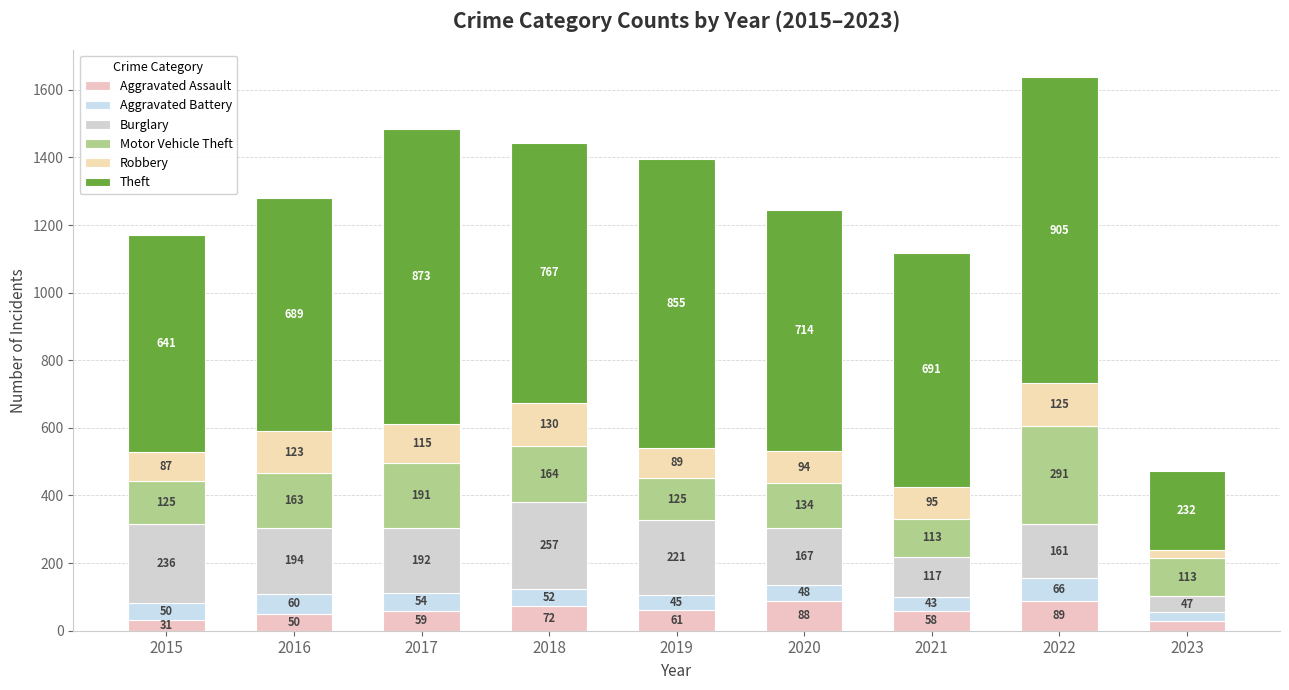

At which label does Theft first exceed 714?

2017